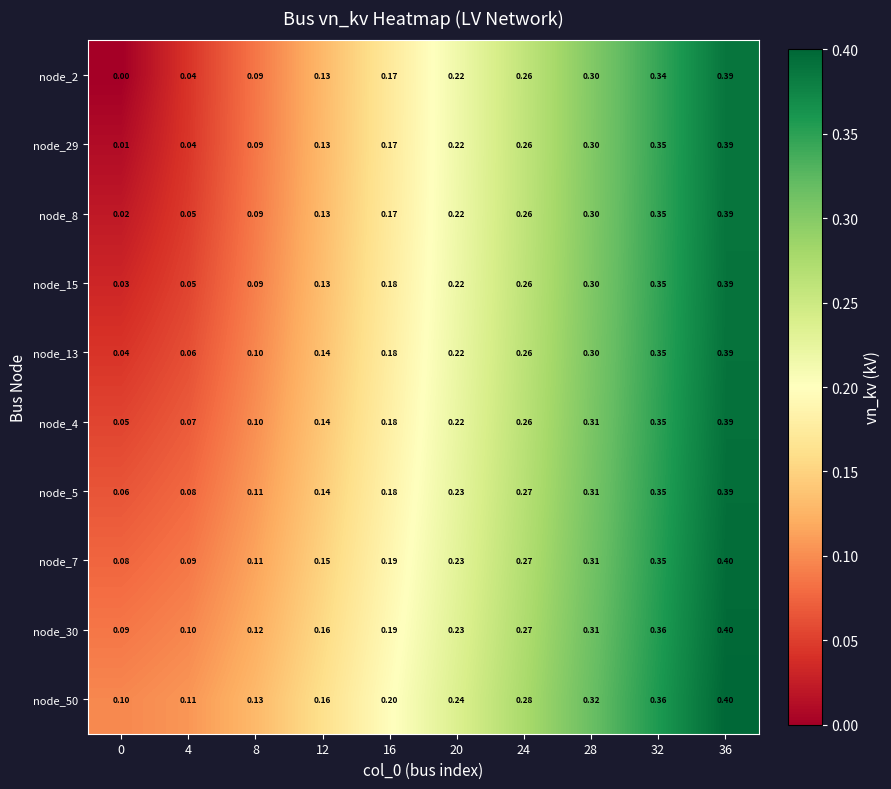

Is the value of node_4 at 16 greater than the value of node_2 at 20?

No